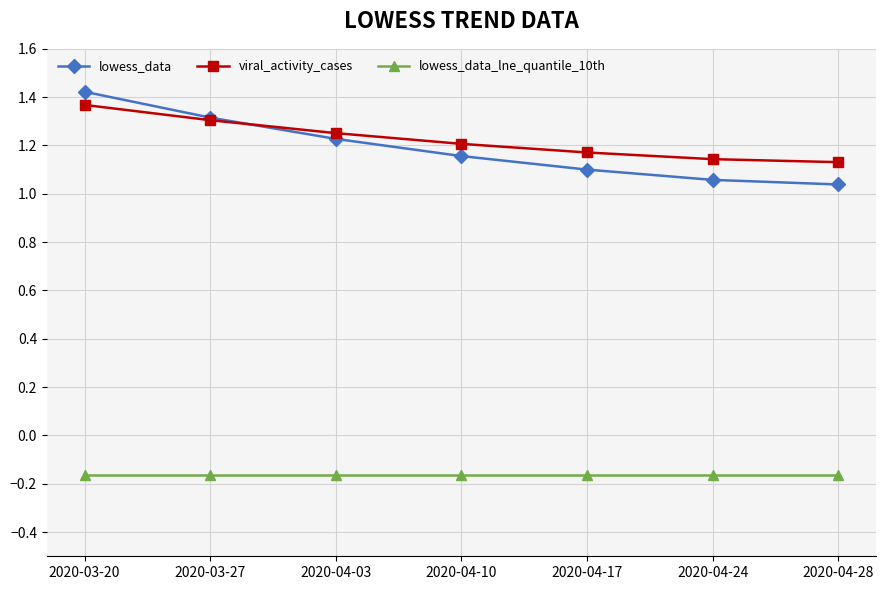

True or false: lowess_data_lne_quantile_10th and viral_activity_cases intersect in this chart.

False